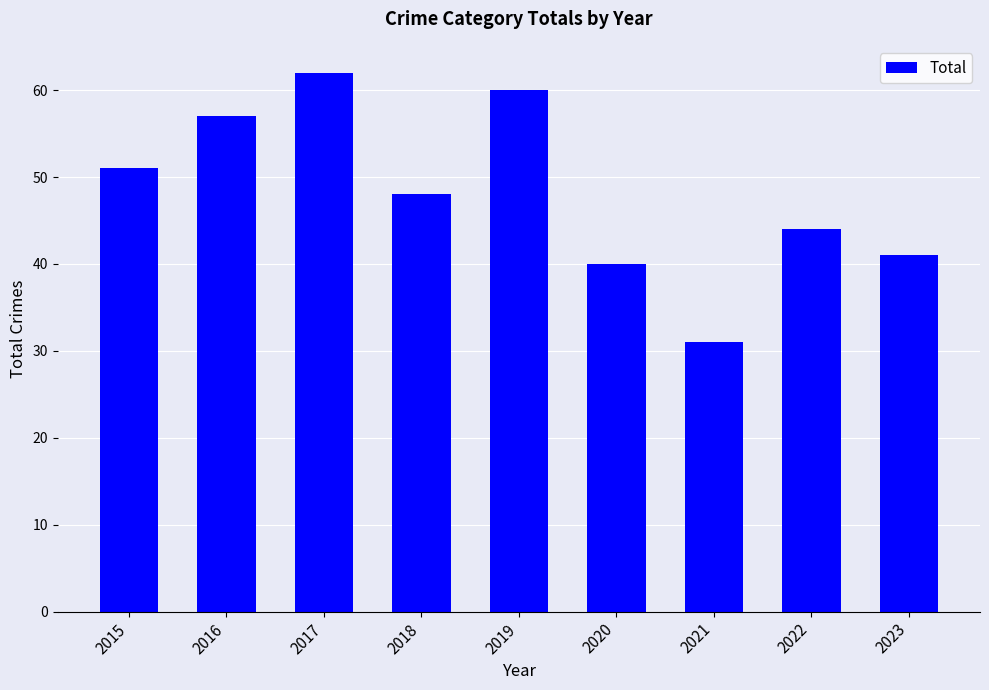

What value does the data have at 2020, to the nearest 5?

40